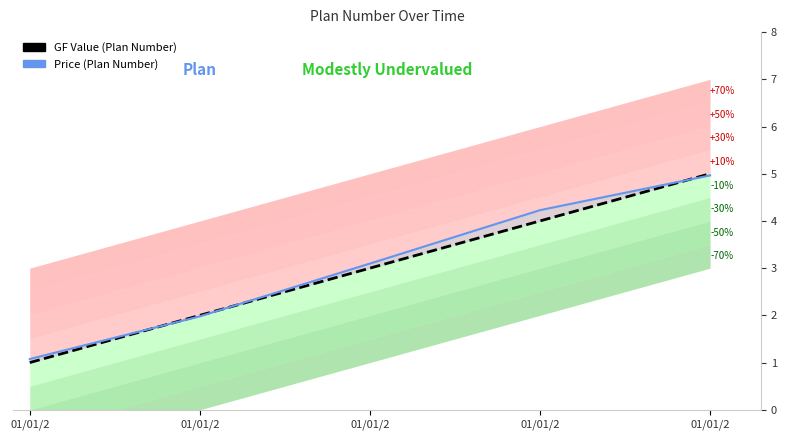

Which series has the largest total across all categories?

Price (Plan Number)